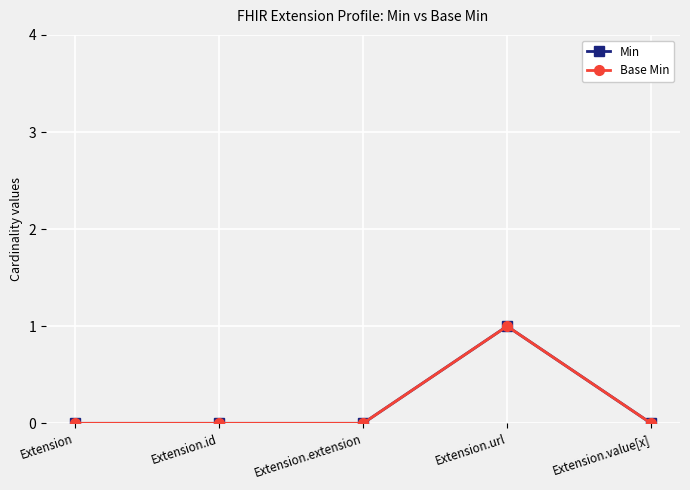

Does the chart have visible grid lines?

Yes